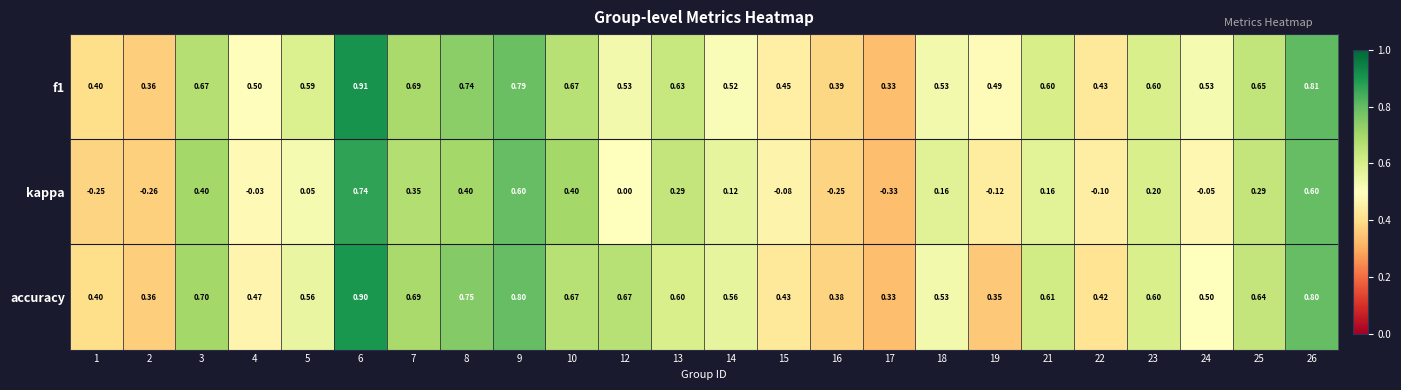

Which series changed the most between 12 and 21?

kappa